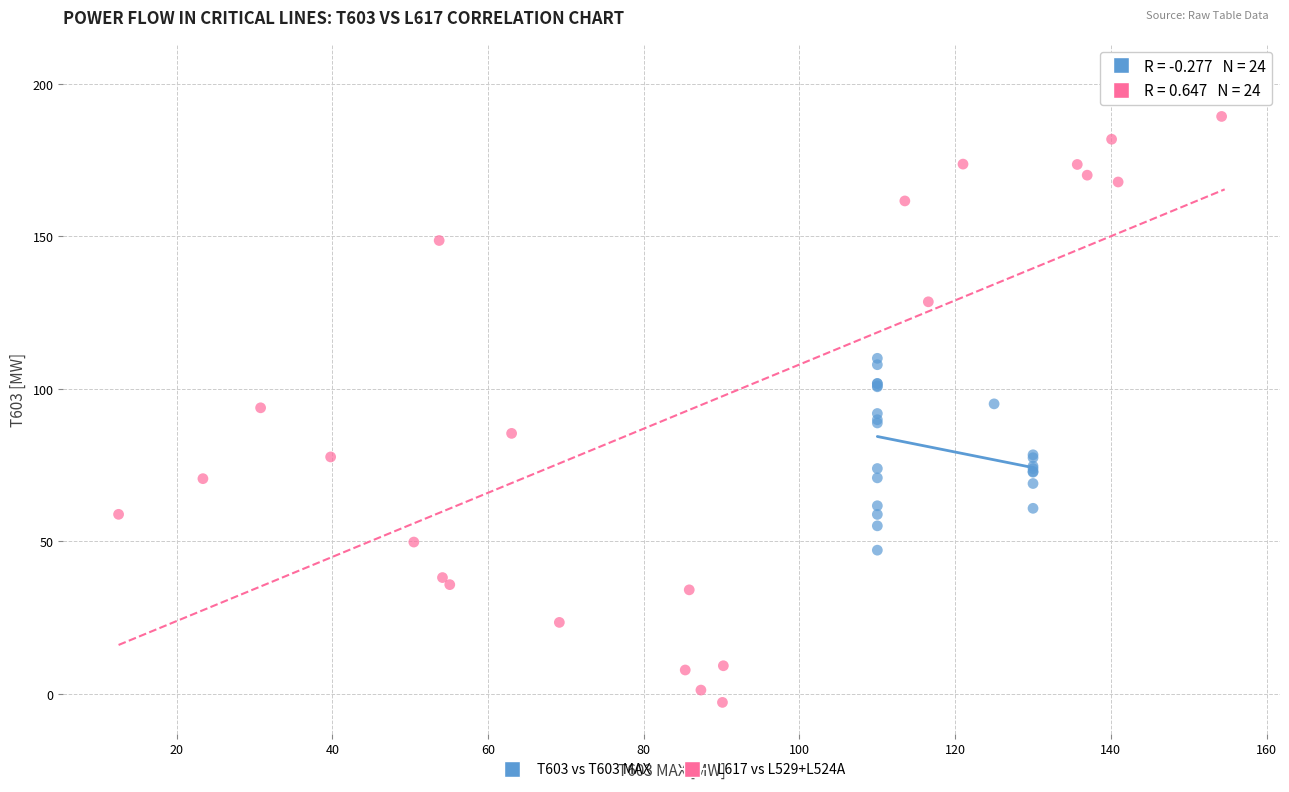

Which series contains the highest Y value?

L617 vs L529+L524A